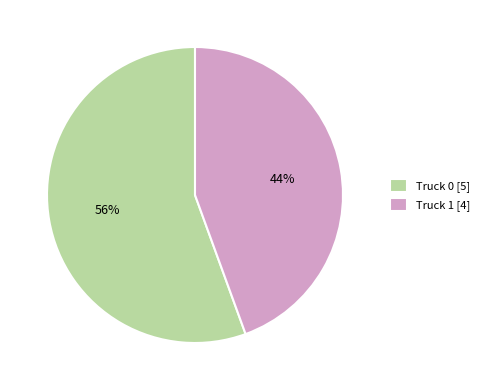

Rank the categories by value from lowest to highest.

Truck 1, Truck 0